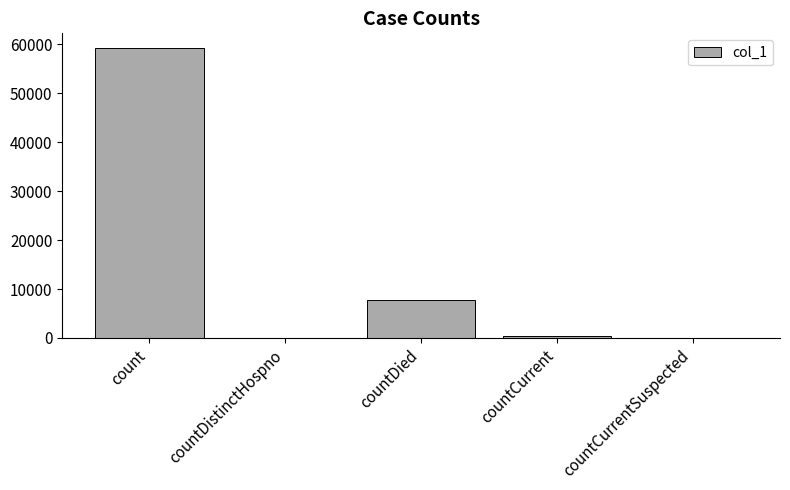

How many data points does each series have?

5